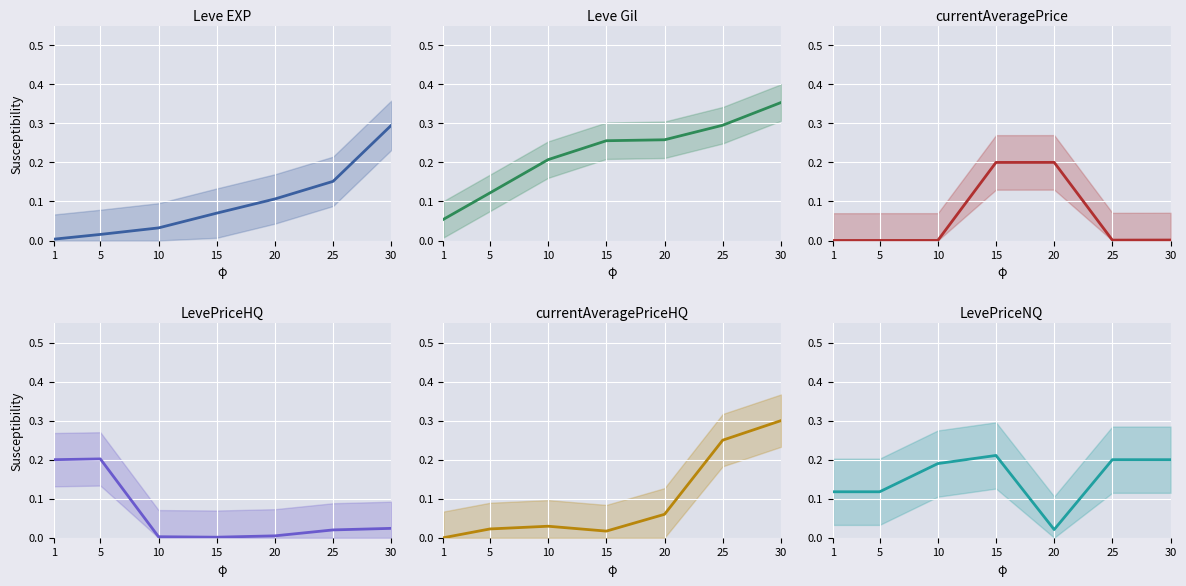

Reading left to right, what are all the values shown in this chart?

Leve EXP: 1=0.0	5=0.0	10=0.0	15=0.1	20=0.1	25=0.2	30=0.3
Leve Gil: 1=0.1	5=0.1	10=0.2	15=0.3	20=0.3	25=0.3	30=0.4
currentAveragePrice: 1=0.0	5=0.0	10=0.0	15=0.2	20=0.2	25=0.0	30=0.0
LevePriceHQ: 1=0.2	5=0.2	10=0.0	15=0.0	20=0.0	25=0.0	30=0.0
currentAveragePriceHQ: 1=0.0	5=0.0	10=0.0	15=0.0	20=0.1	25=0.2	30=0.3
LevePriceNQ: 1=0.1	5=0.1	10=0.2	15=0.2	20=0.0	25=0.2	30=0.2